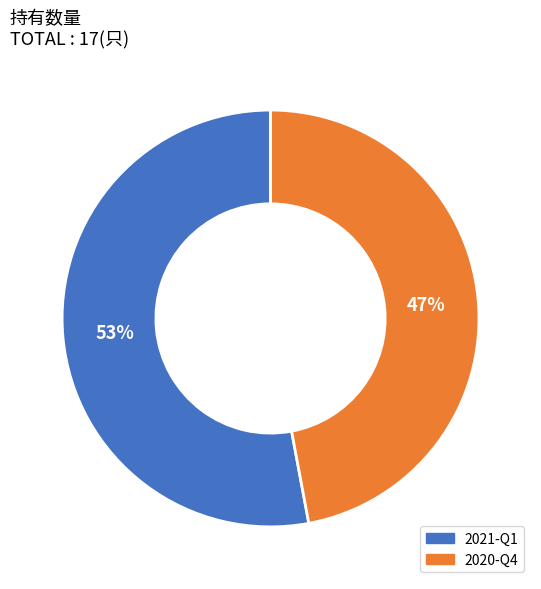

Does 2021-Q1 account for over 50% of the chart?

Yes